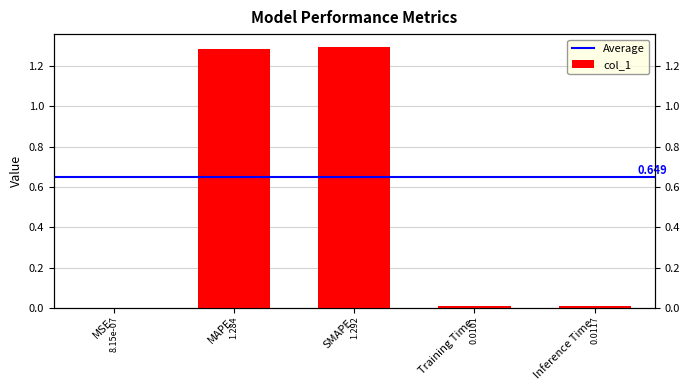

At which category does the chart reach its minimum across all series?

MSE